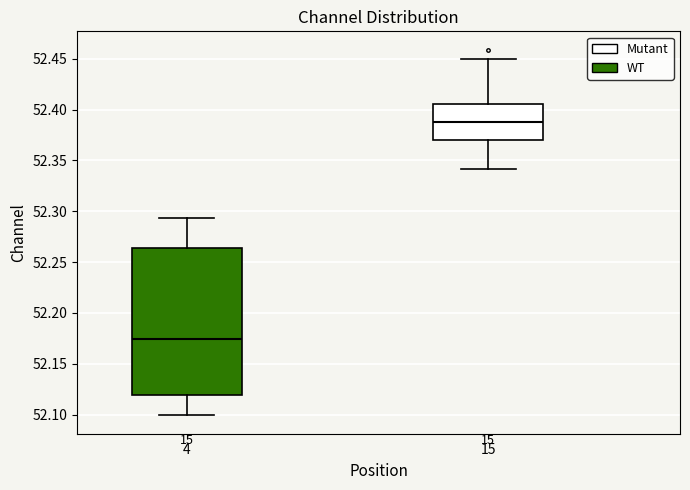

Reading left to right, read every box against the y-axis: the position of its median line, the range the box covers, and the ends of its whiskers. The values are not printed on the chart, so give them approximately, as read against the axis.

4: median 52.175, box 52.120 to 52.265, whiskers 52.100 to 52.295
15: median 52.390, box 52.370 to 52.405, whiskers 52.340 to 52.450